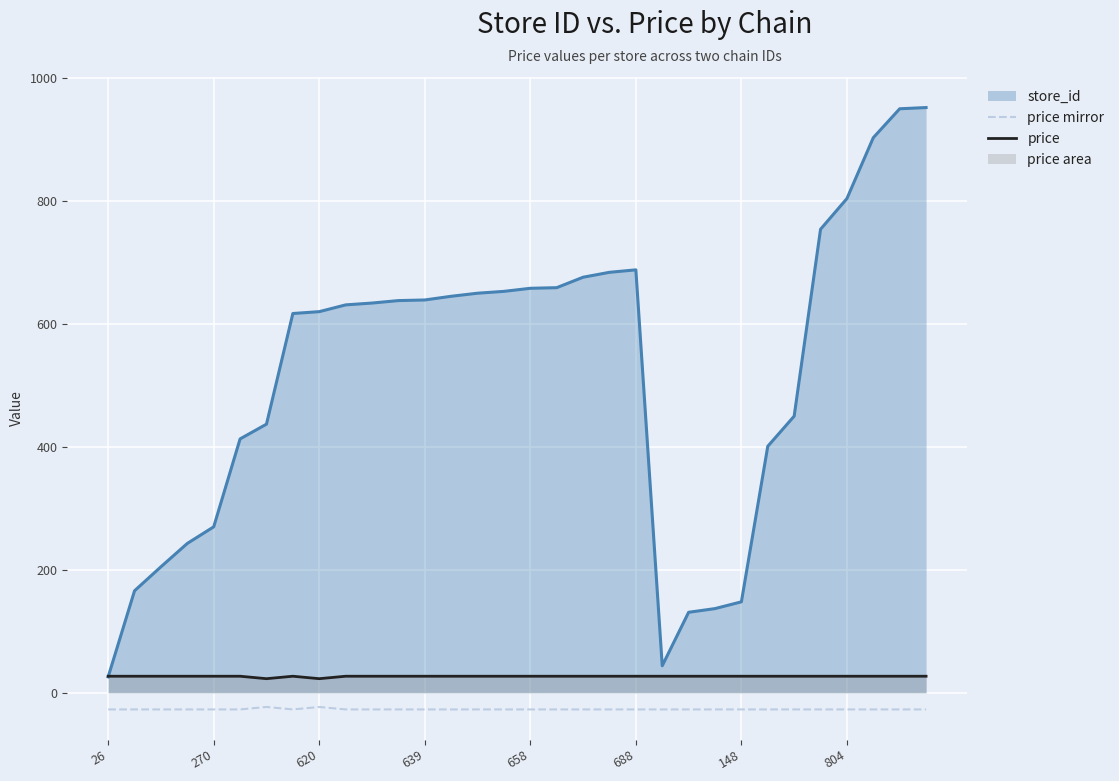

Which series has the largest total across all categories?

store_id line